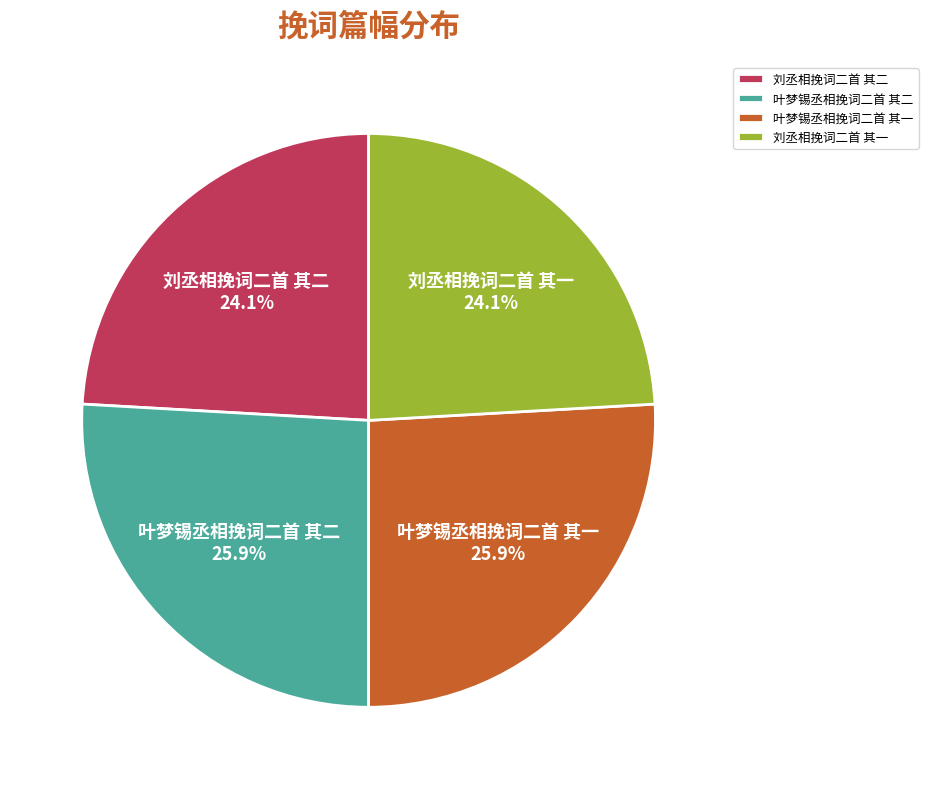

The 刘丞相挽词二首 其一 slice represents 24% of the pie. True or false?

True